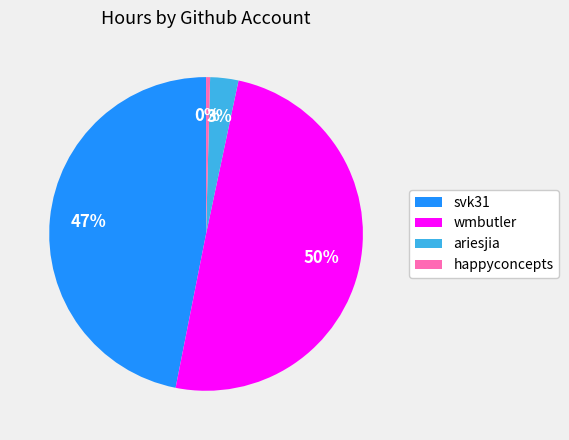

To the nearest percent, what portion does ariesjia represent?

3%